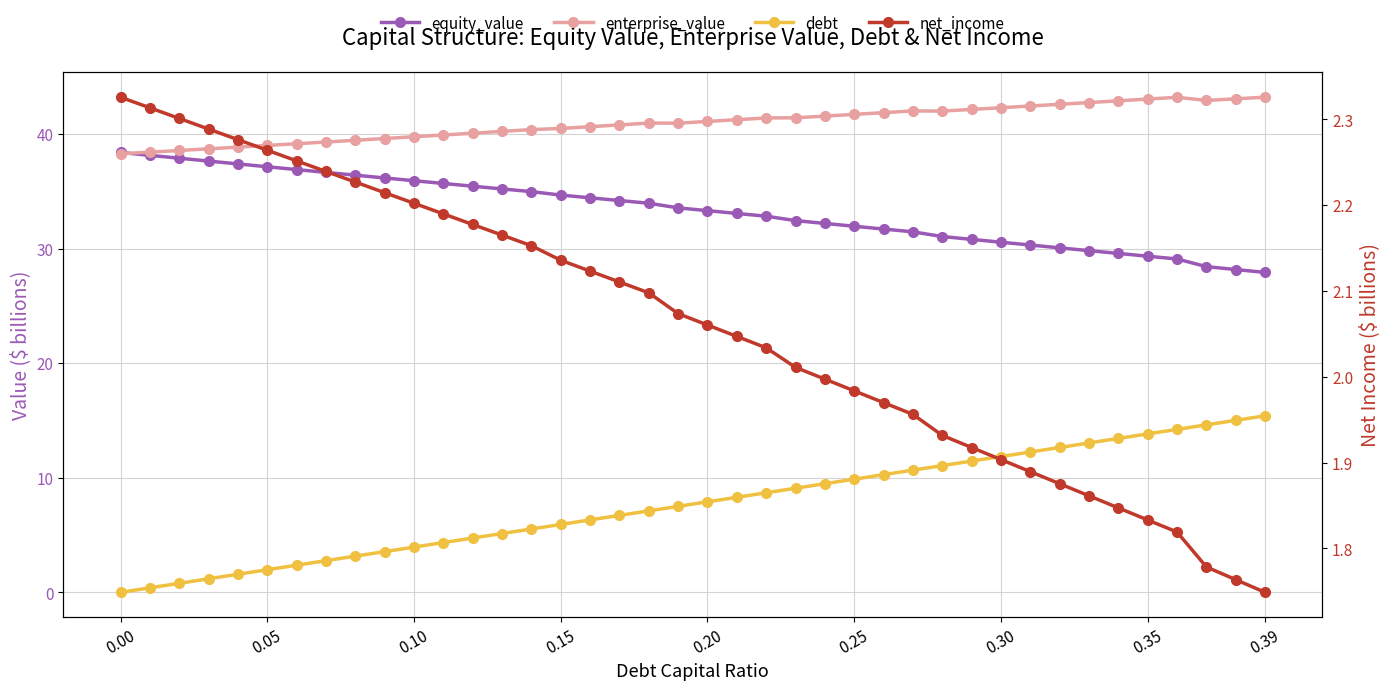

How many lines are shown in the chart?

4